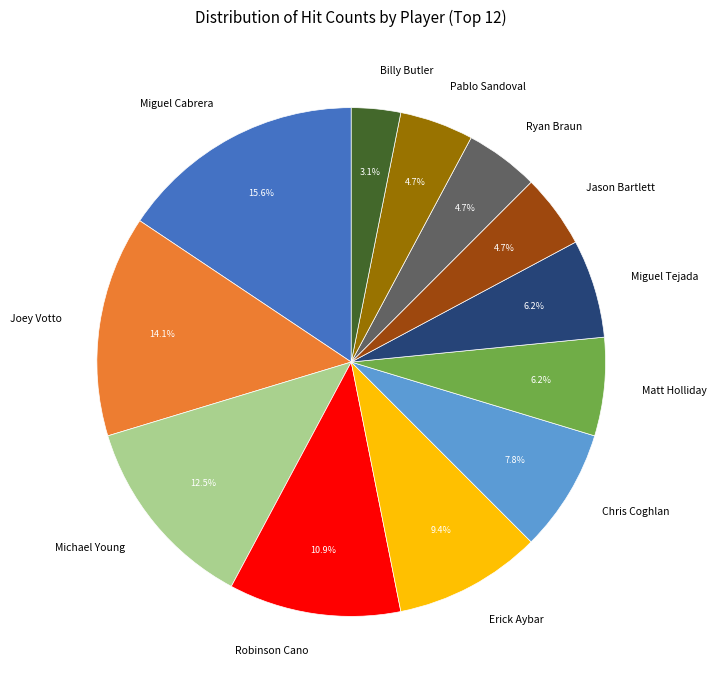

Approximately how many times larger is the value at Ryan Braun compared to Miguel Cabrera?

0.3